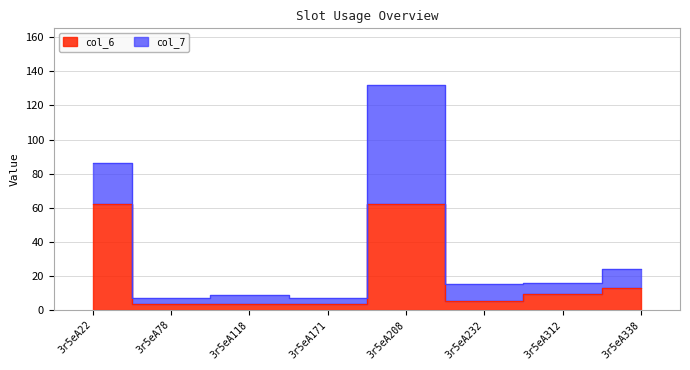

At which category does the chart reach its peak across all series?

3r5eA208